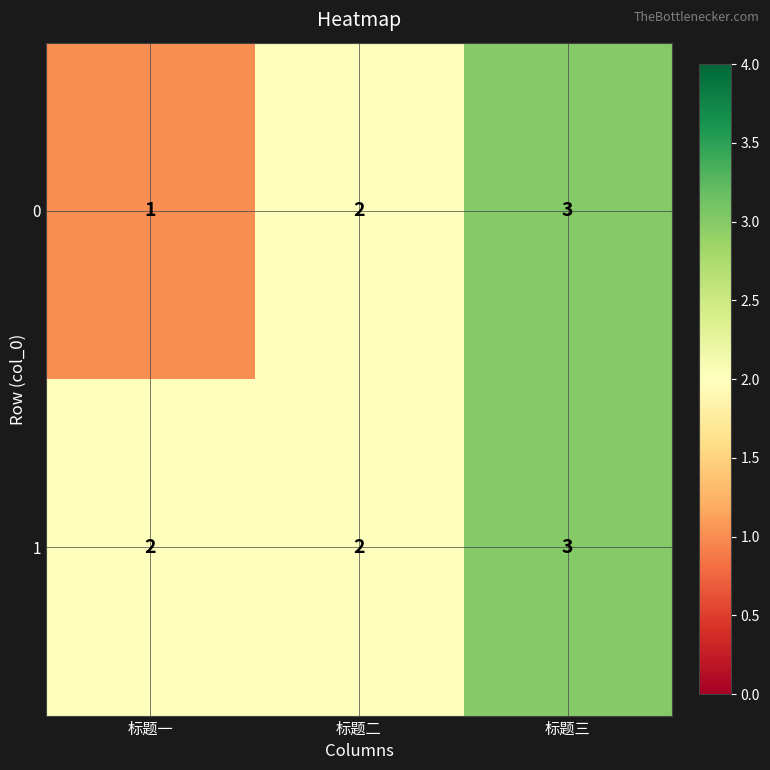

How many data points does each series have?

3